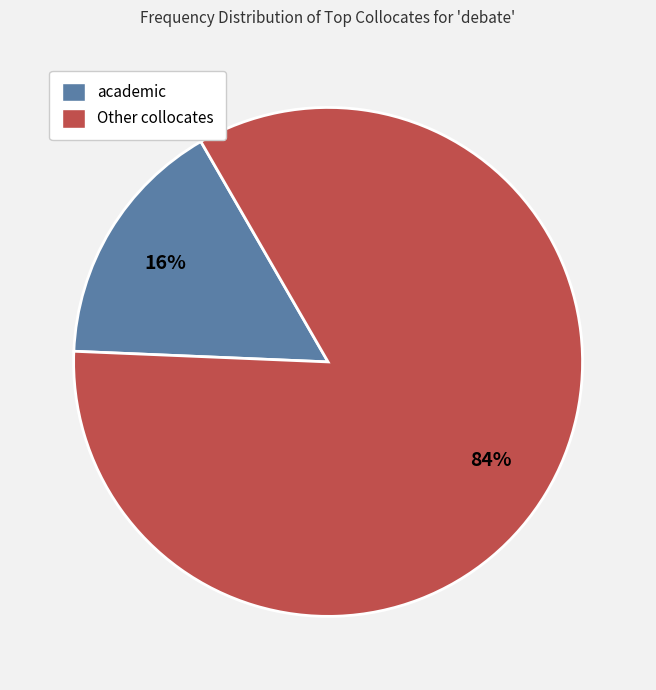

How many segments does this pie chart have?

2